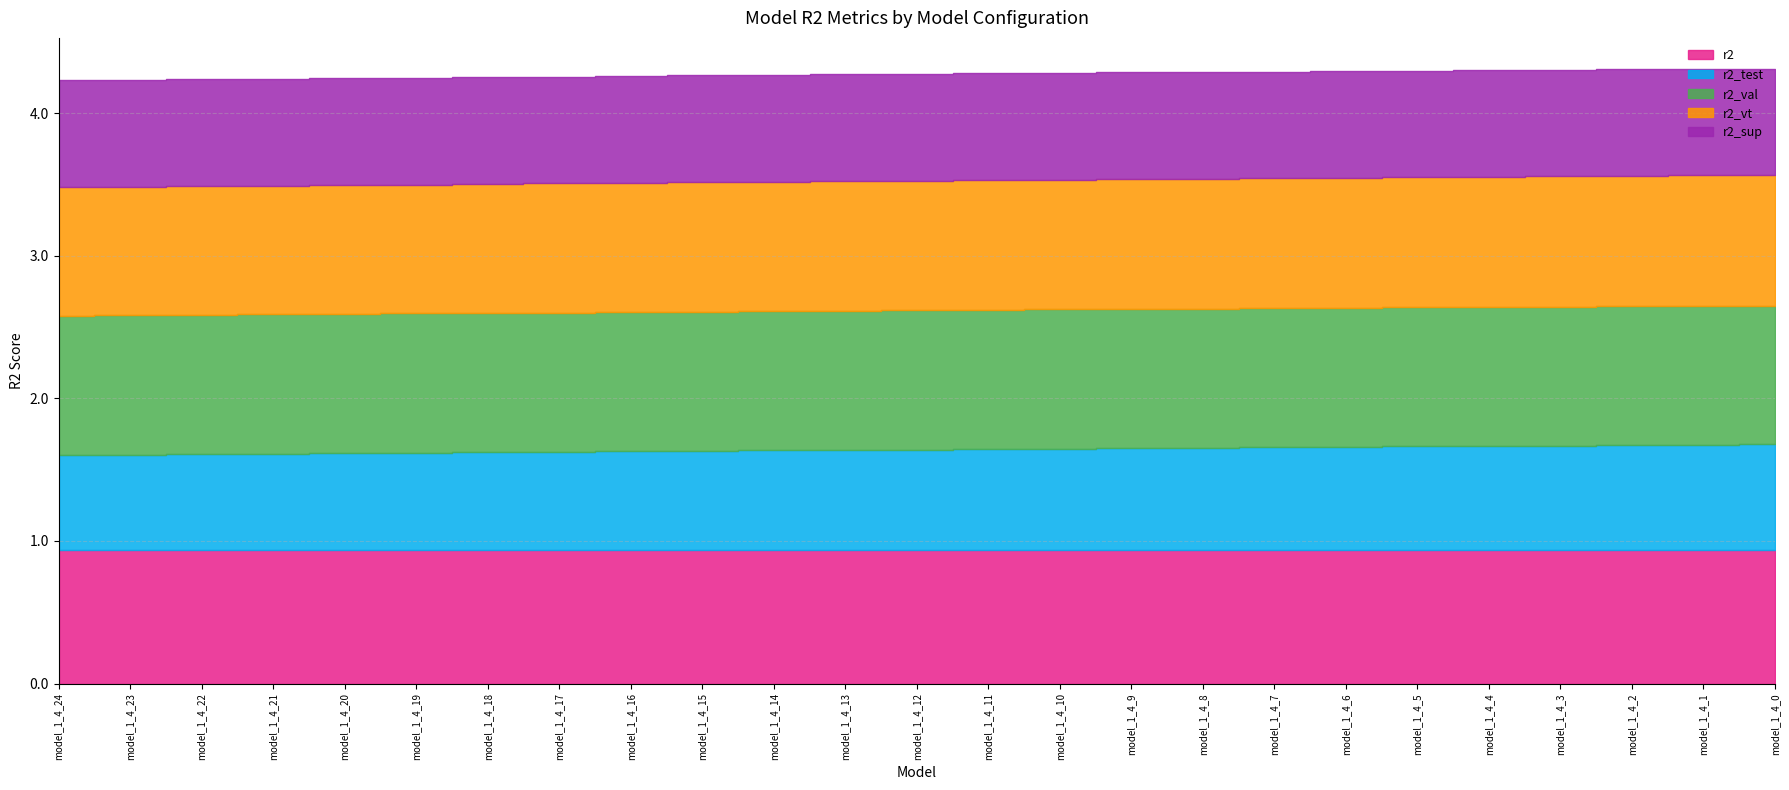

Between model_1_4_14 and model_1_4_8, which series saw the biggest shift?

r2_test